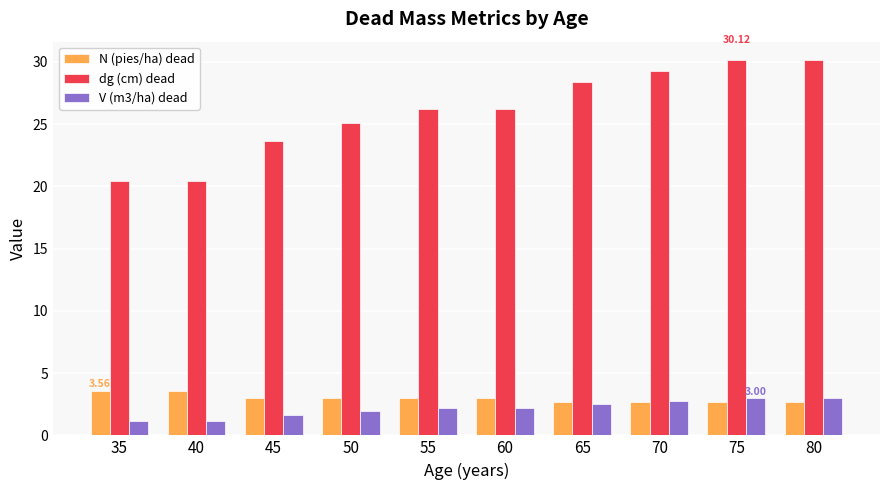

What value does the N (pies/ha) dead series have at 55?

3.0